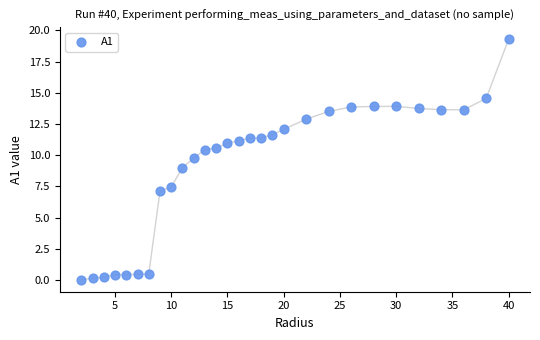

What is the range of Y values (max minus min)?

19.3